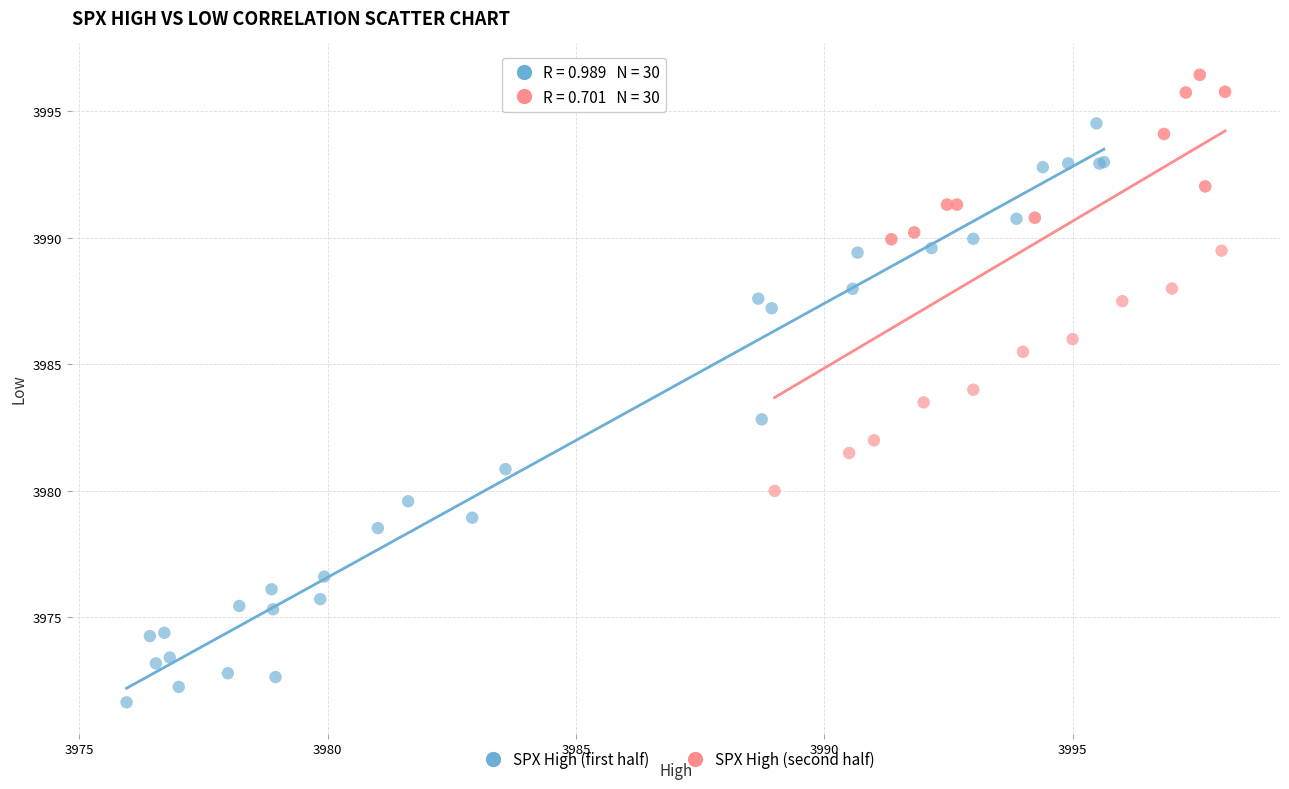

Which series has the largest Y range (max minus min)?

SPX High (first half)